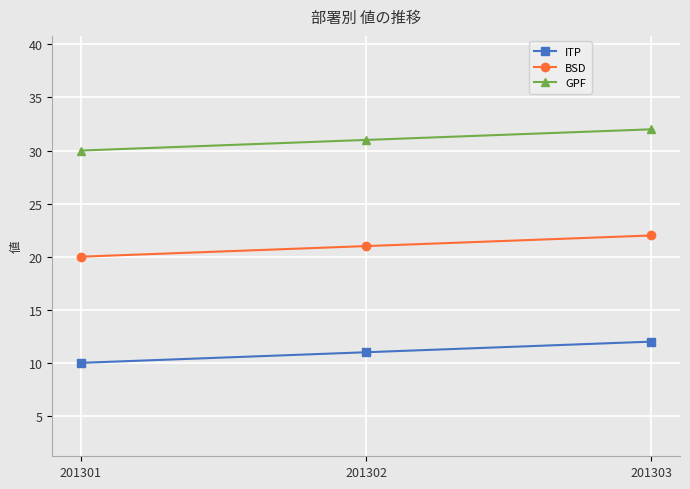

How many lines are shown in the chart?

3